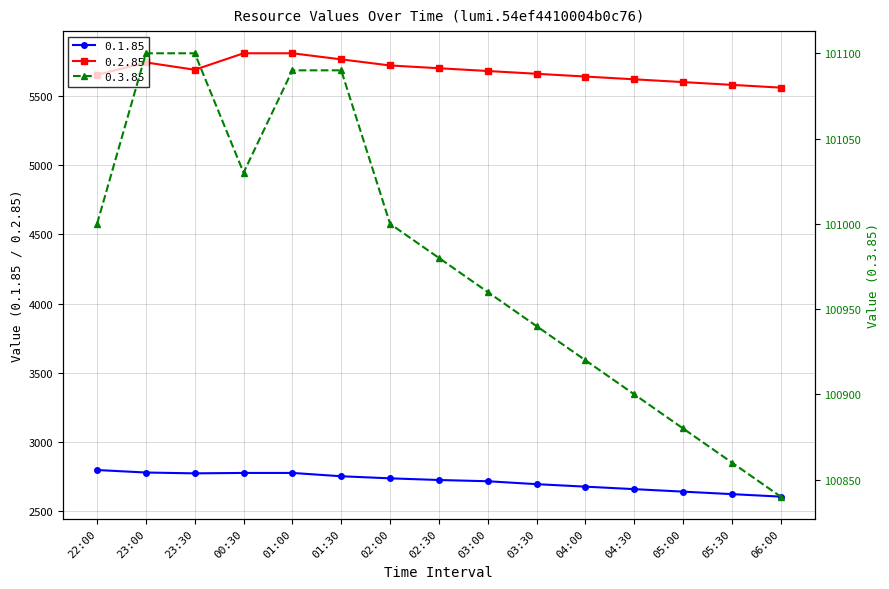

Count the number of categories in the chart.

15